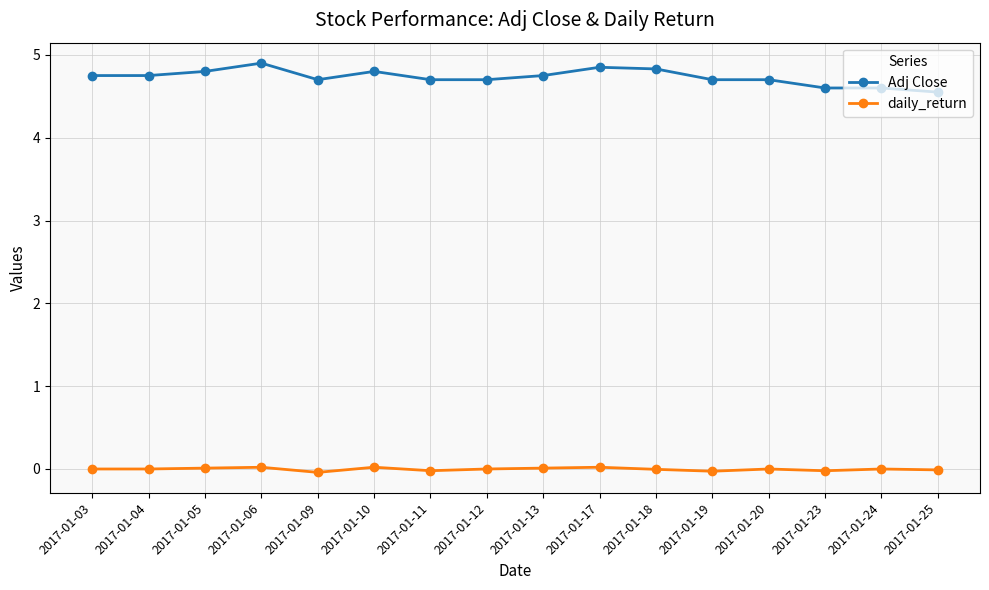

At 2017-01-11, list the series in order from largest to smallest.

Adj Close, daily_return